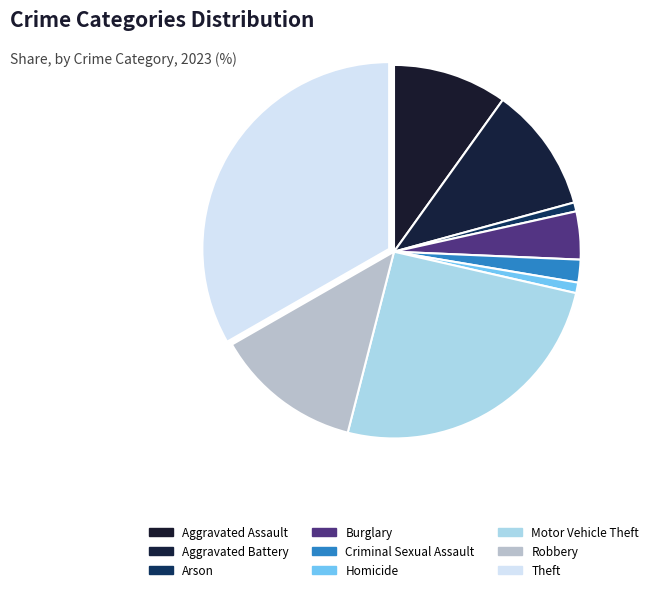

Which has a higher value, Burglary or Motor Vehicle Theft?

Motor Vehicle Theft